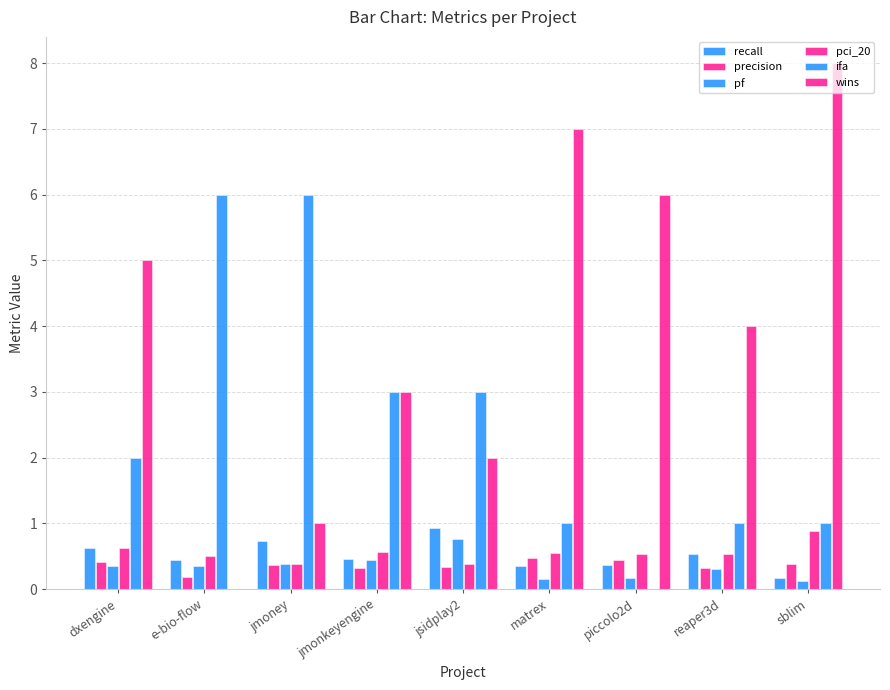

What is the value of the recall bar at the 4th from the left?

0.5